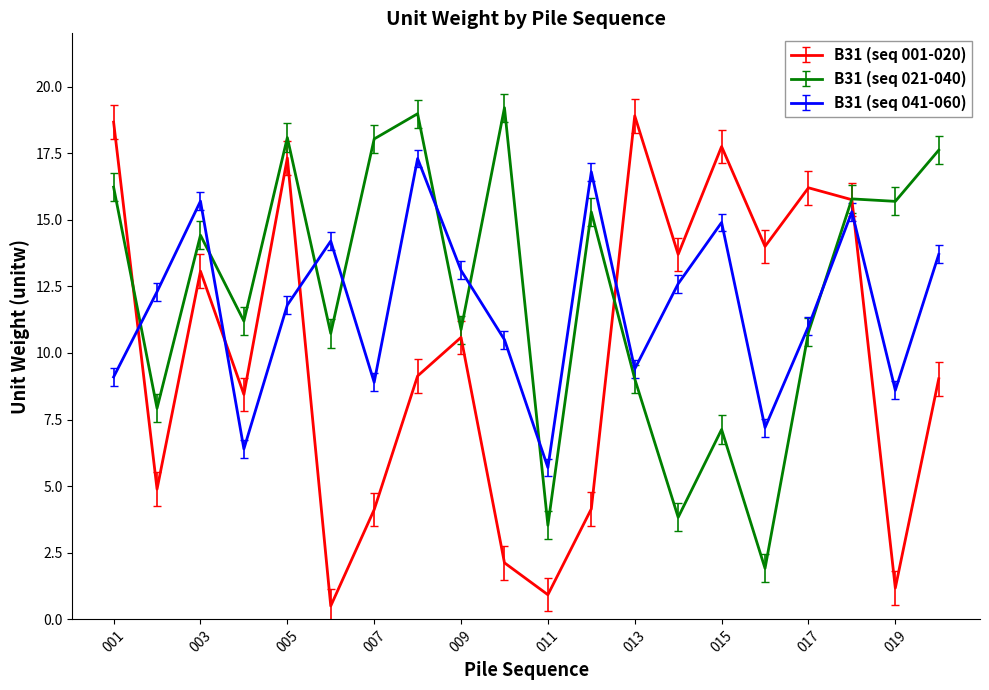

How many series are shown in this chart?

3